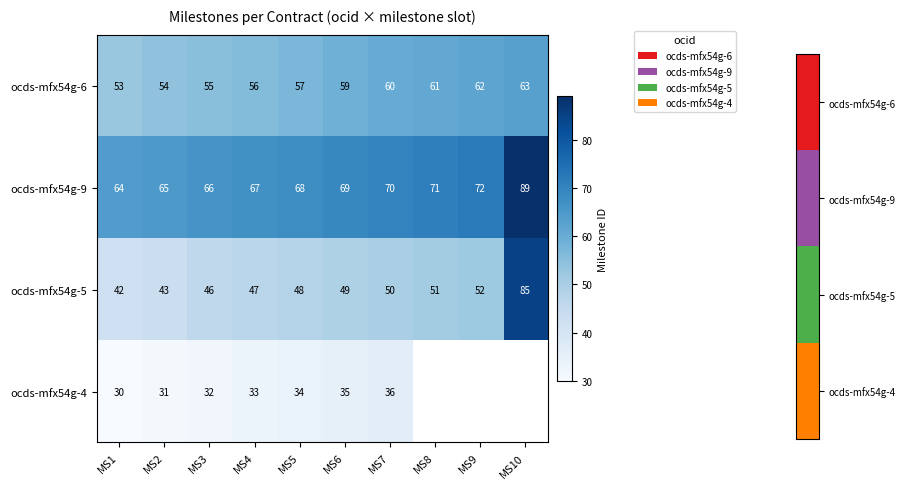

True or false: ocds-mfx54g-6 has a value of 82.7 at MS7.

False